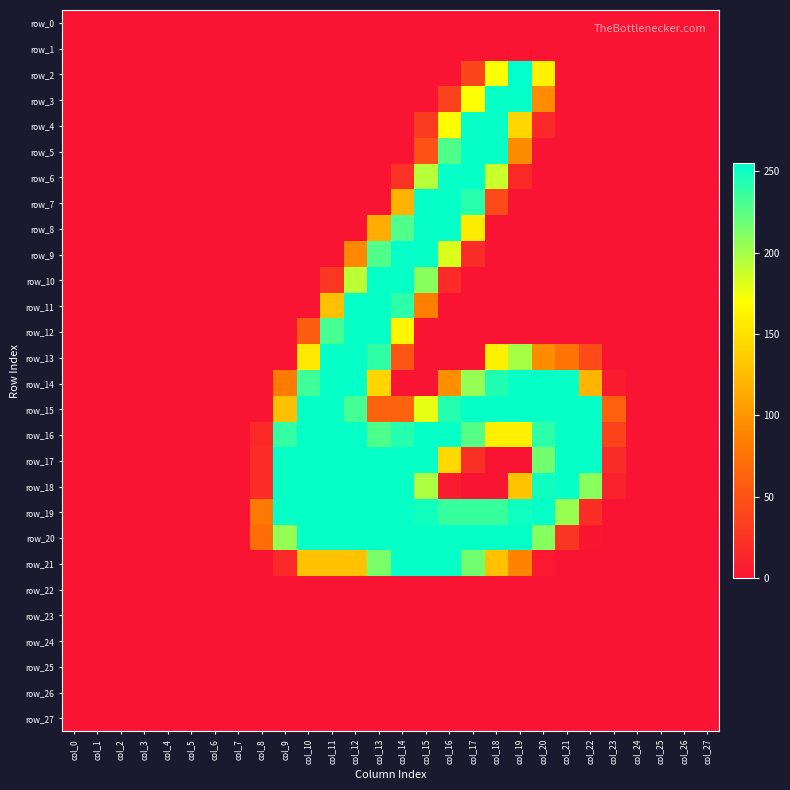

How many values in row_15 are above zero?

15